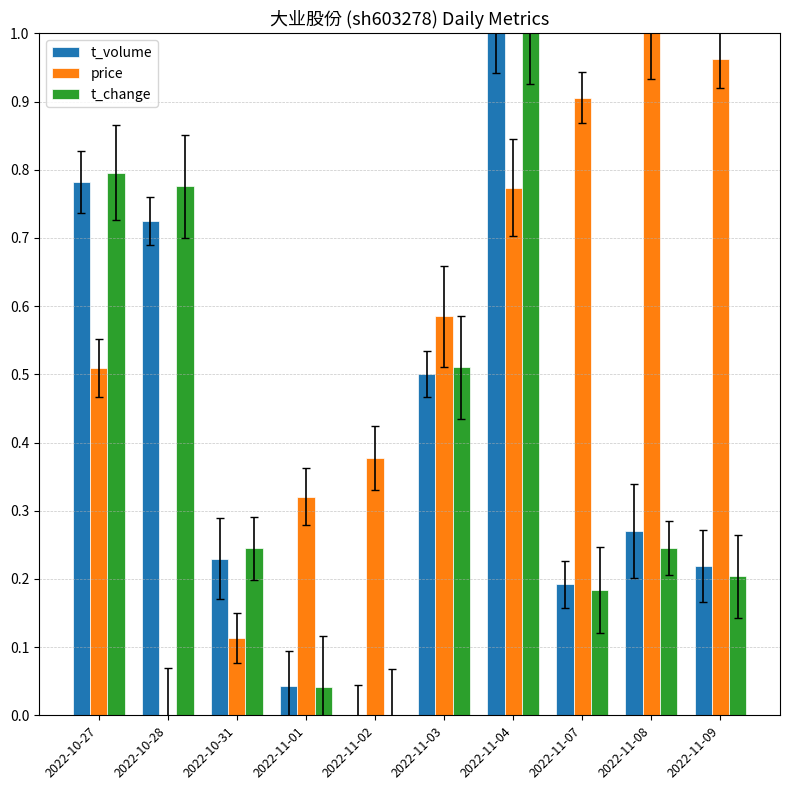

What position from the right is 2022-11-04?

4